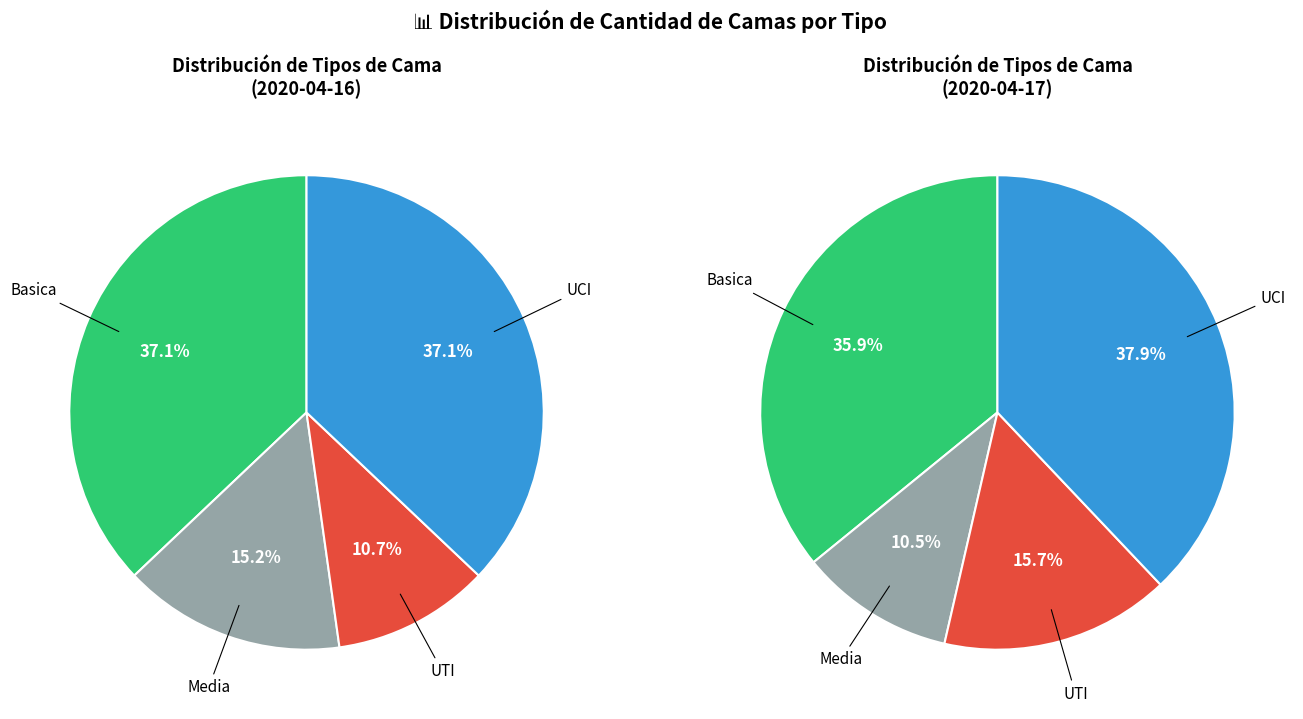

To the nearest percent, what percentage of the pie is Media?

15%